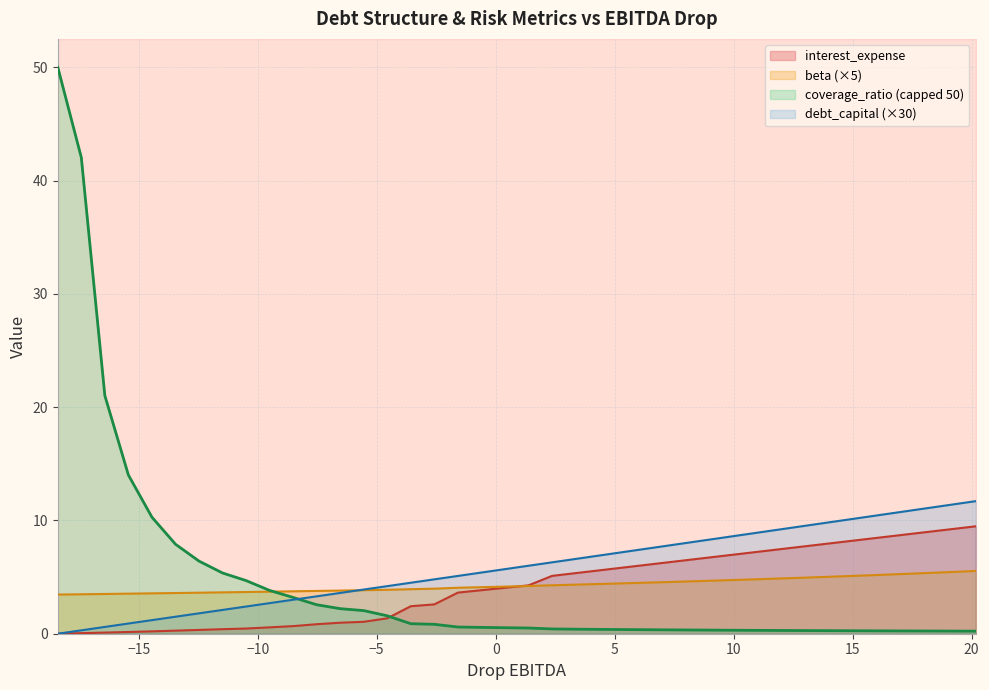

The debt_capital series shows 8.9 at 17. True or false?

False